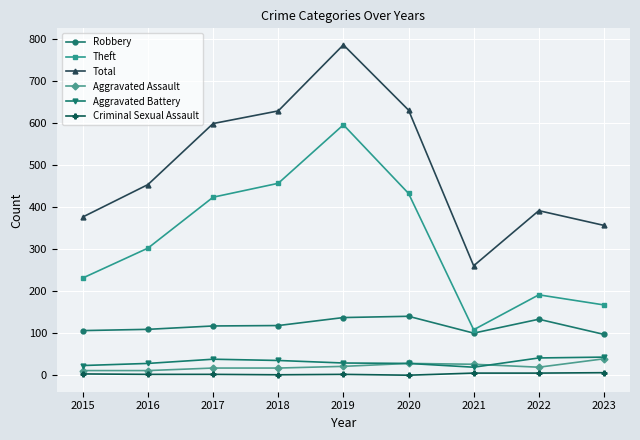

How many interior local valleys does the Theft series have?

1